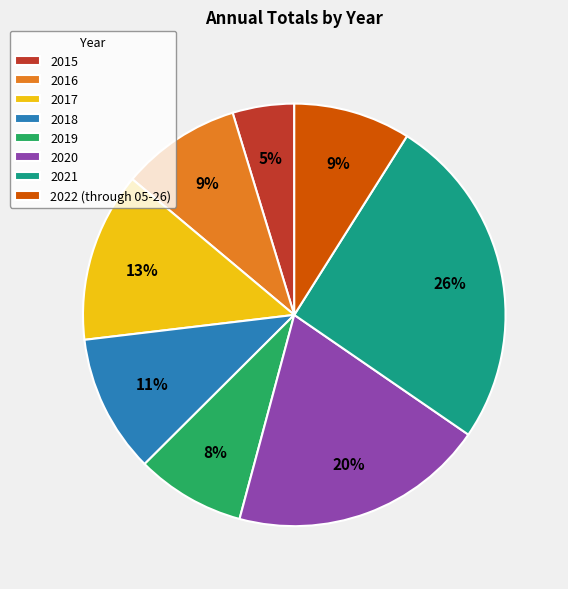

Is it true that 2015 is 12% of the pie?

False